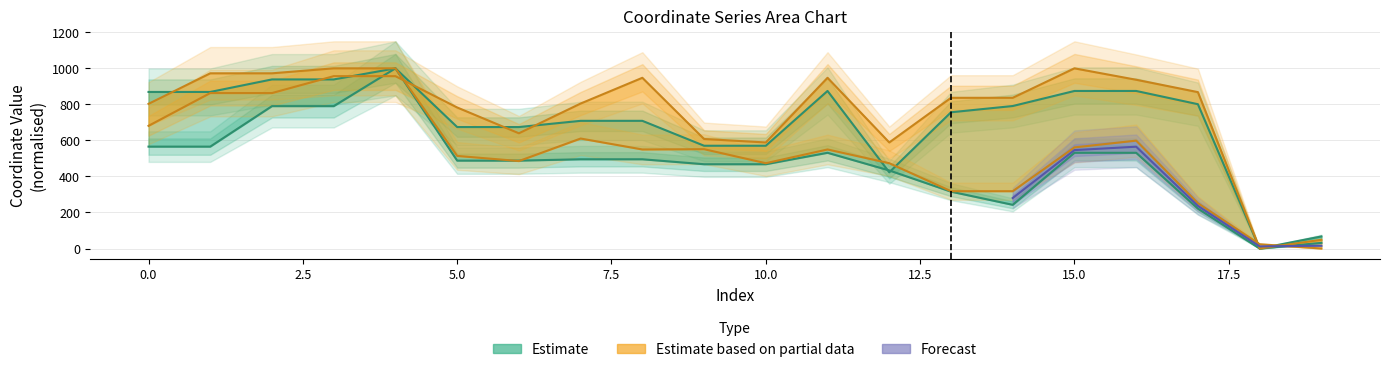

True or false: y0 has a value of 433.3 at 12.

True